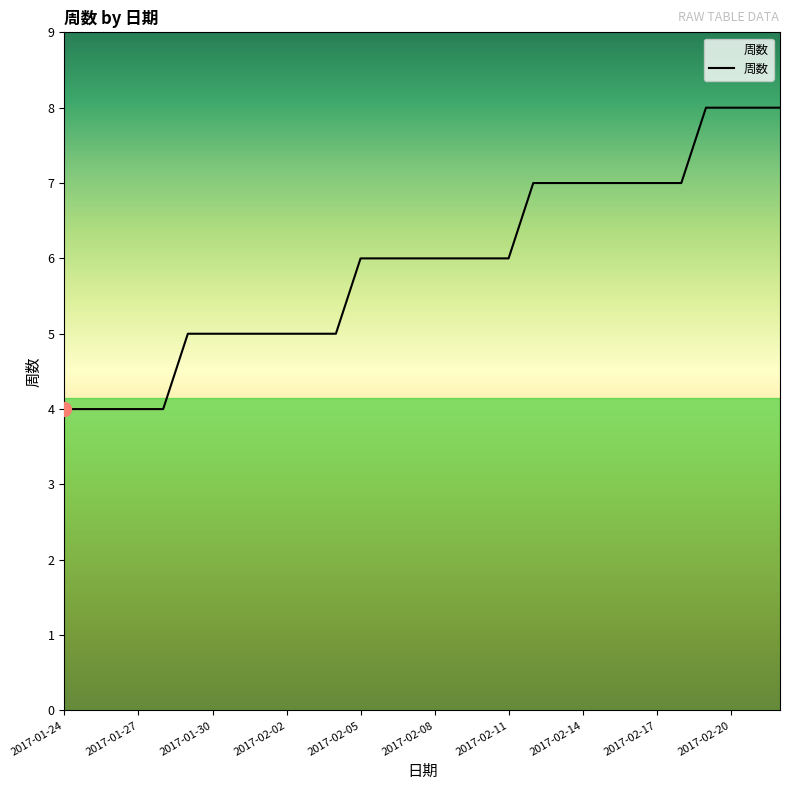

What is the greatest value displayed?

8